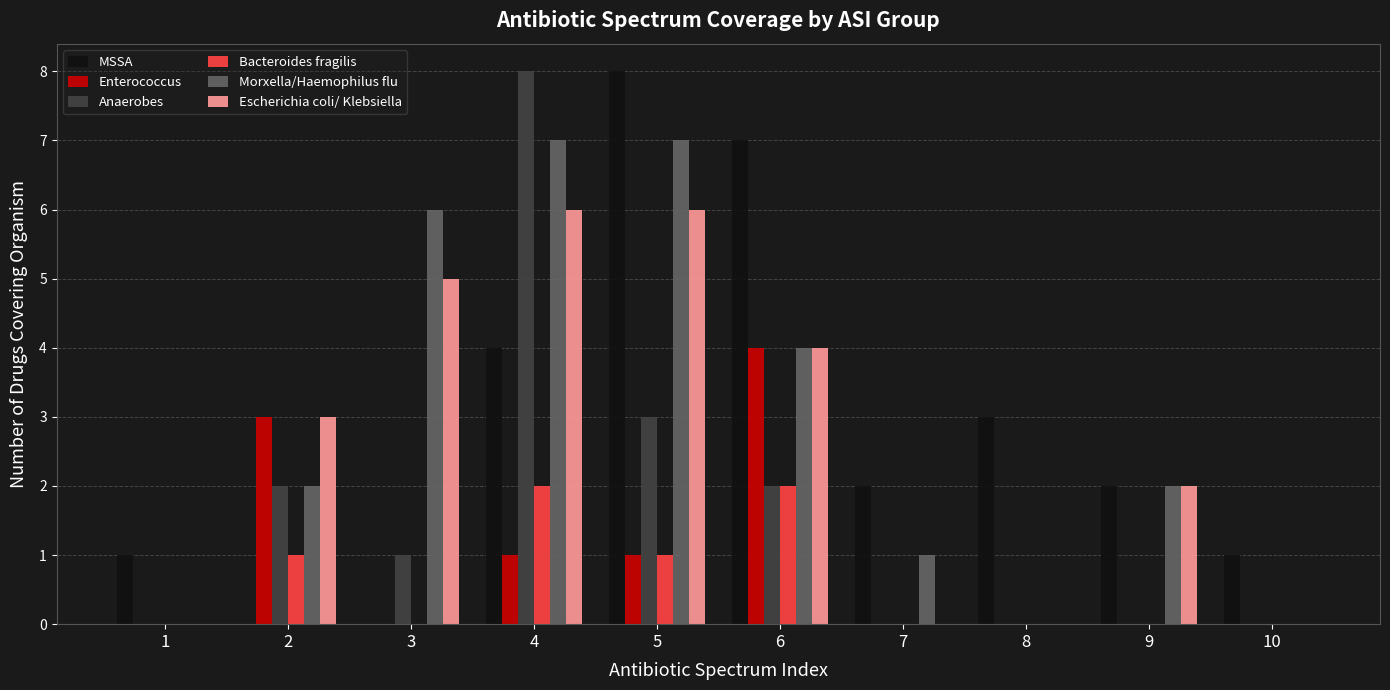

Count the number of data series in this chart.

6